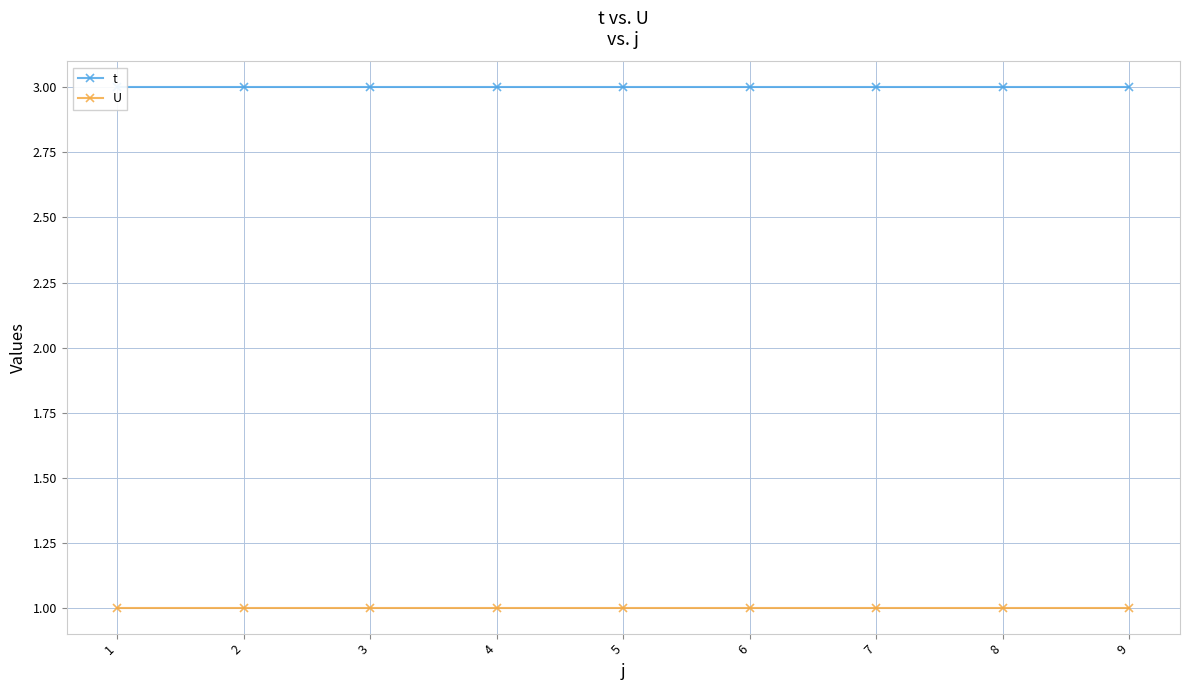

What is the maximum value shown in the chart?

3